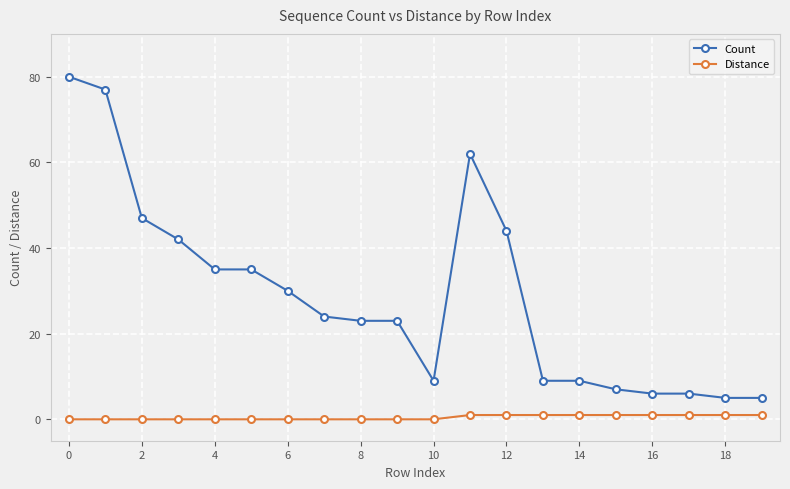

Count the number of data series in this chart.

2